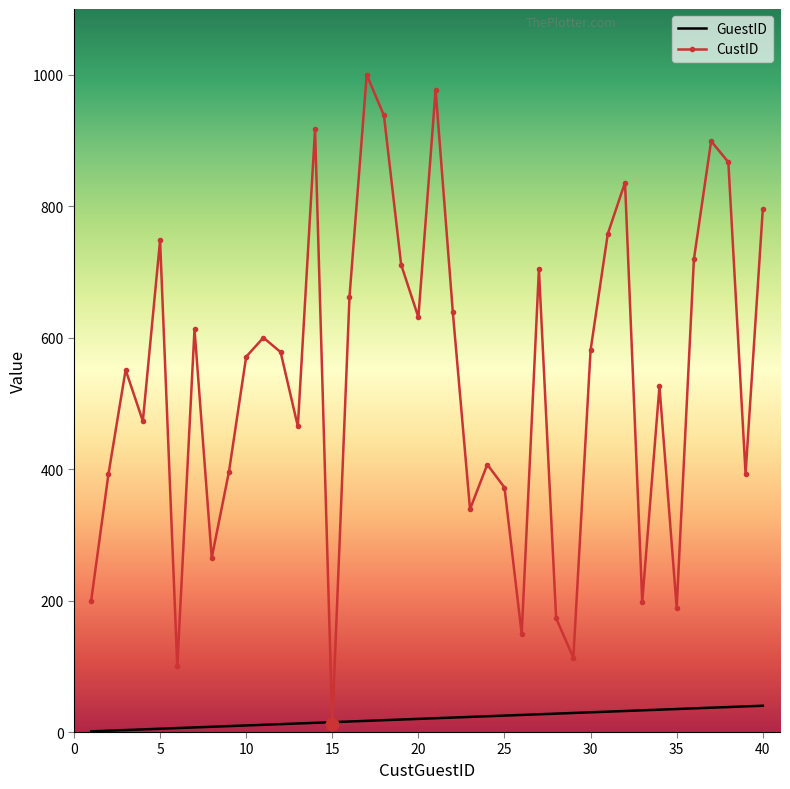

List the series in order of their peak value, highest first.

CustID, GuestID